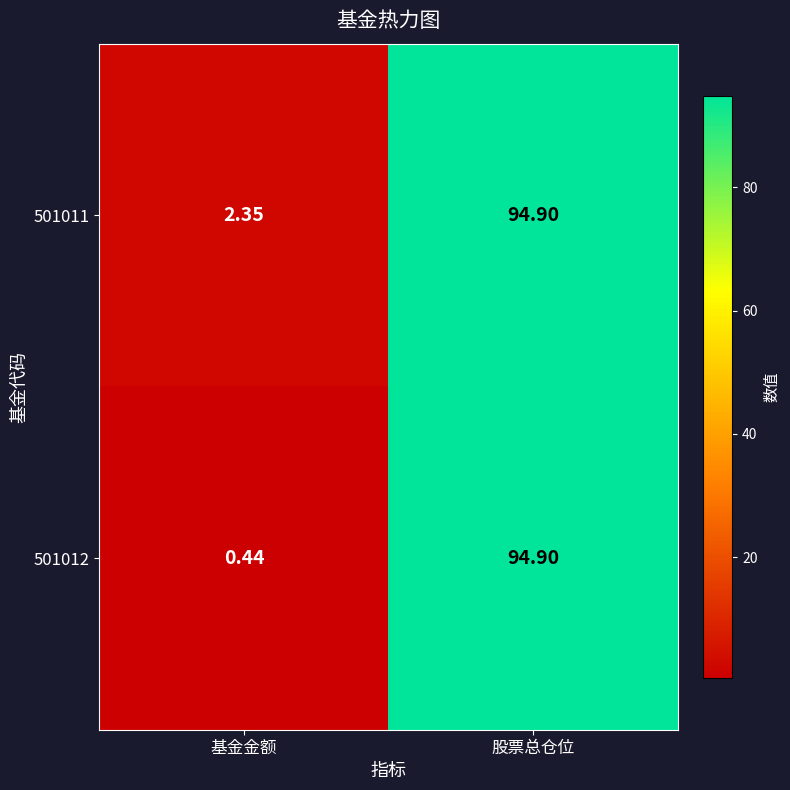

At which category is the sum across all series the highest?

股票总仓位